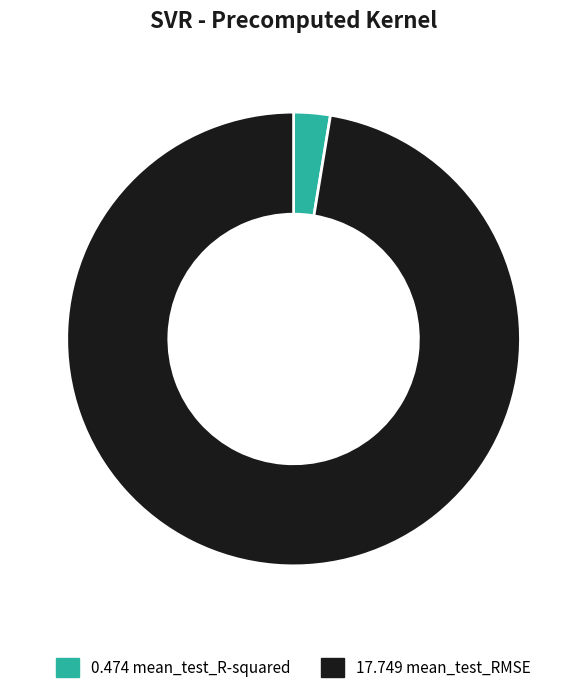

Which category accounts for the majority?

17.749 mean_test_RMSE